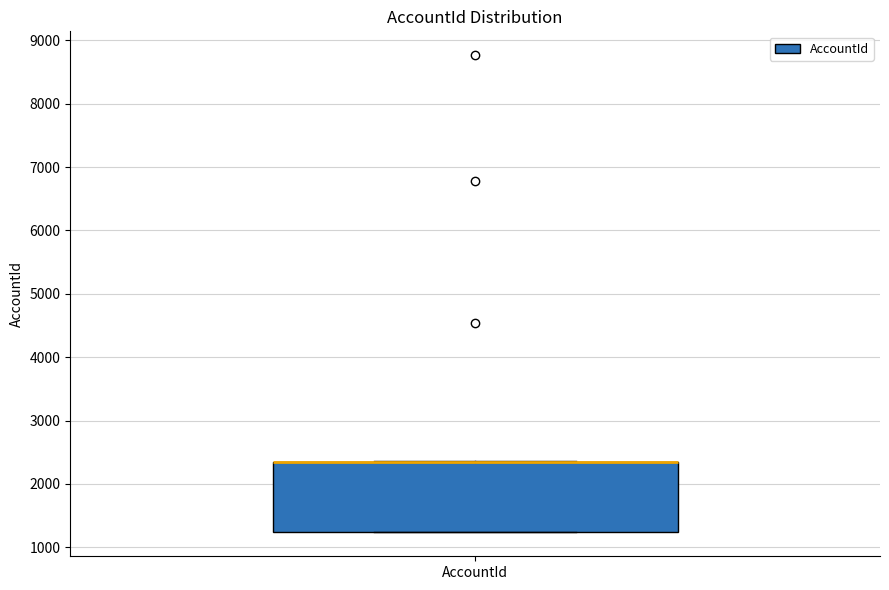

Where is the upper edge of the box for AccountId on the y-axis? The values are not printed on the chart, so give them approximately, as read against the axis.

2400